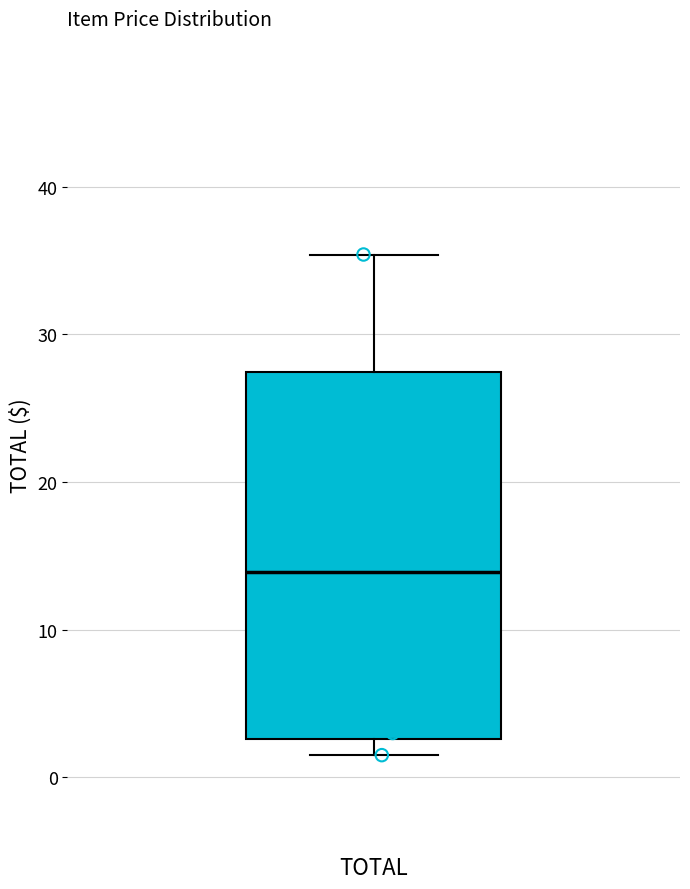

Read this box plot against the y-axis: the position of the median line, the range covered by the box, and the ends of both whiskers. The values are not printed on the chart, so give them approximately, as read against the axis.

median 14, box 3 to 27, whiskers 2 to 35